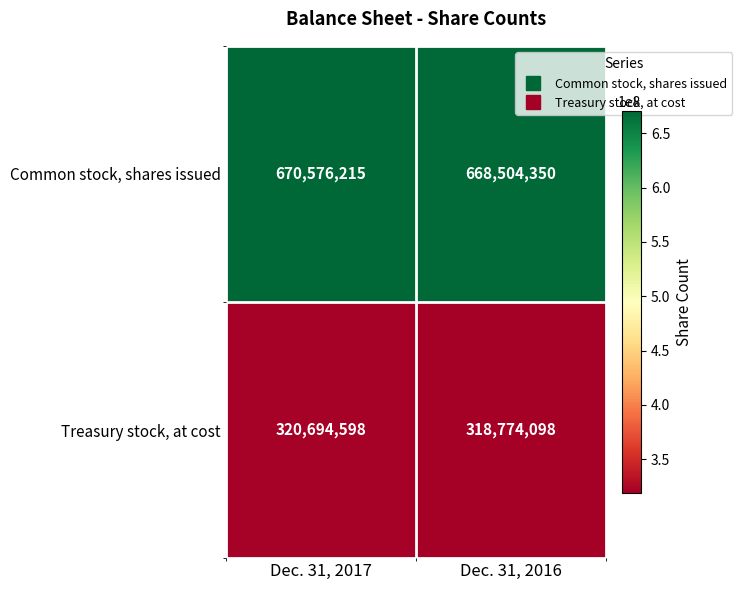

Reading left to right, extract all data points from this chart.

Common stock, shares issued: 670576215	668504350
Treasury stock, at cost: 320694598	318774098